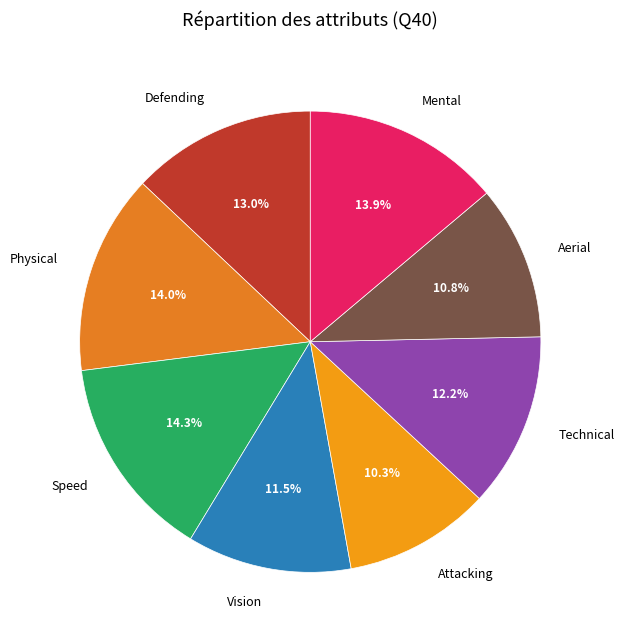

Is it true that Defending is 1% of the pie?

False